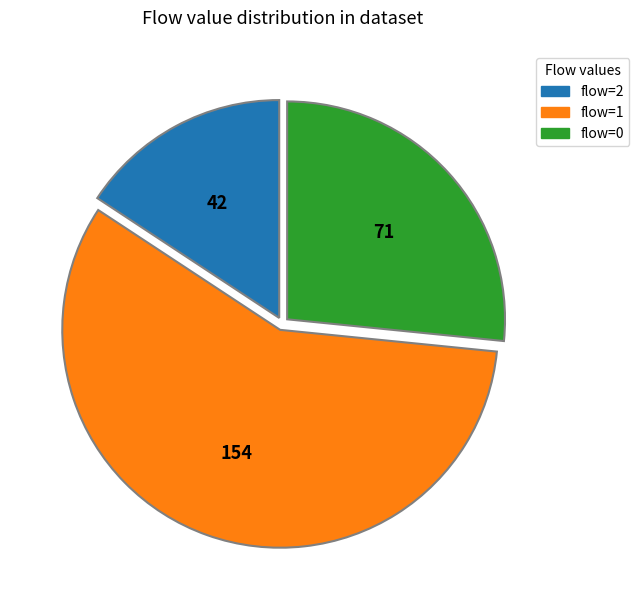

Is there a majority slice in this chart?

Yes